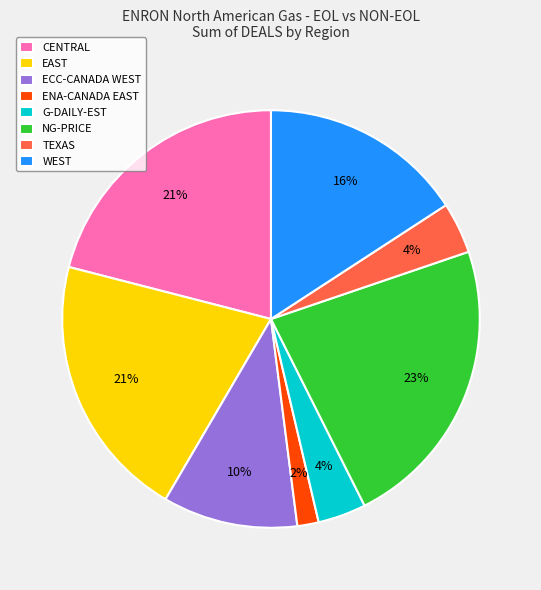

Which category has the biggest portion of the pie?

NG-PRICE